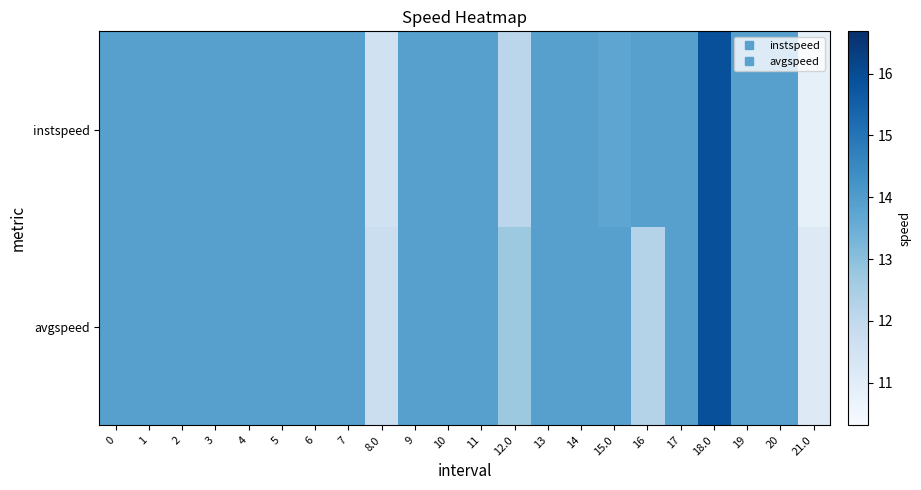

Which series has the largest range (max minus min)?

instspeed